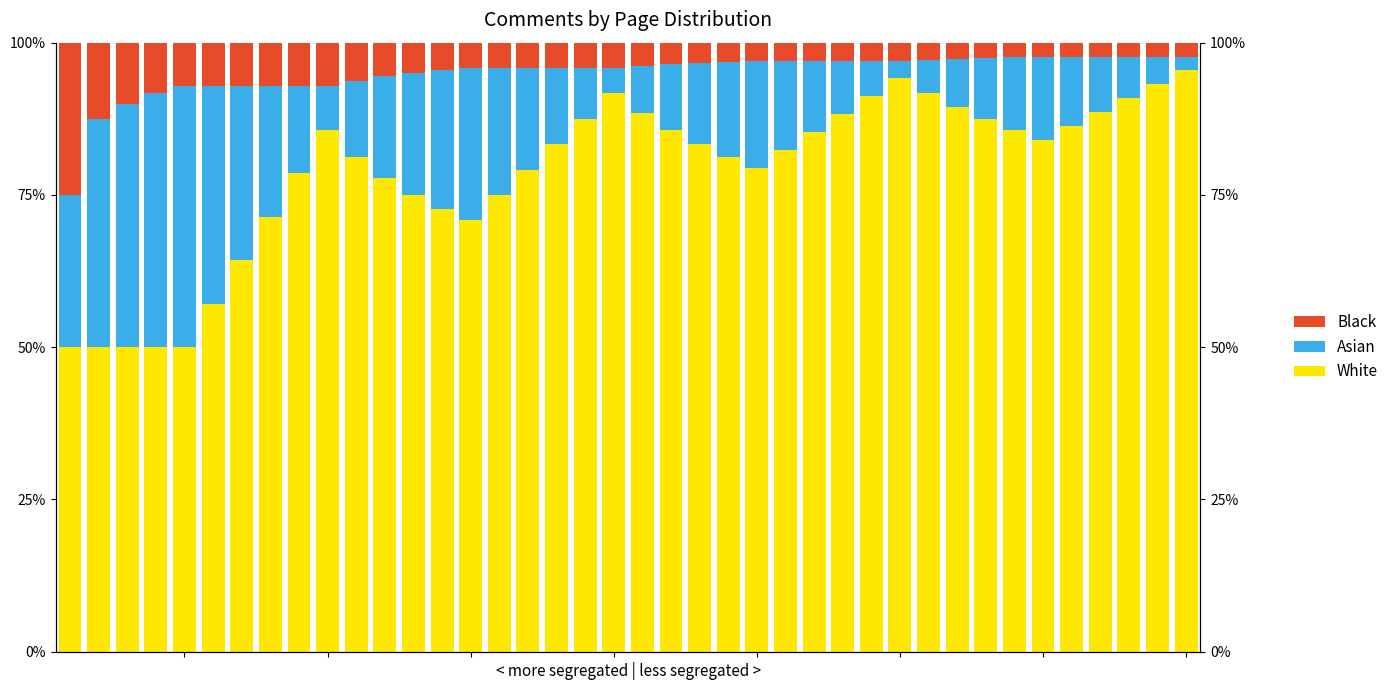

The value of Black at 34 is 3.3. True or false?

False